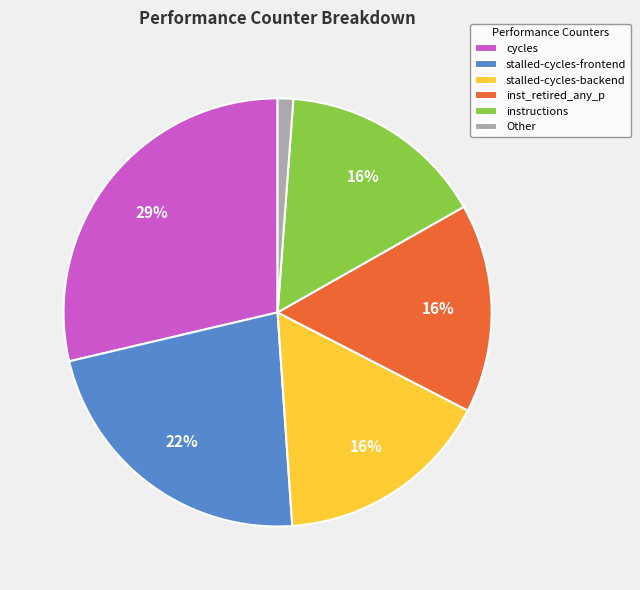

Which slice is the smallest?

Other